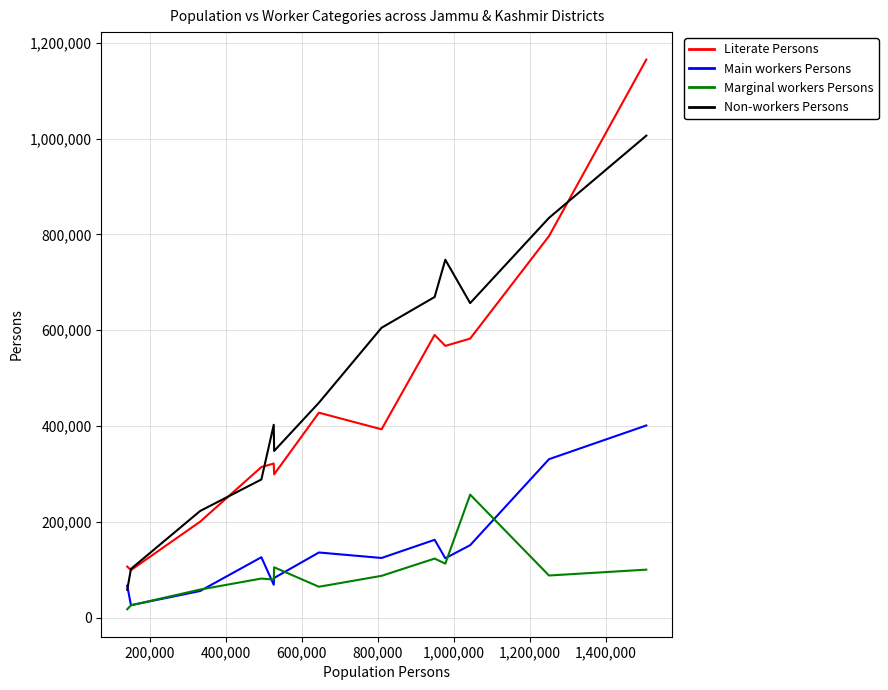

Rank the series by their maximum value, from highest to lowest.

Literate Persons, Non-workers Persons, Main workers Persons, Marginal workers Persons